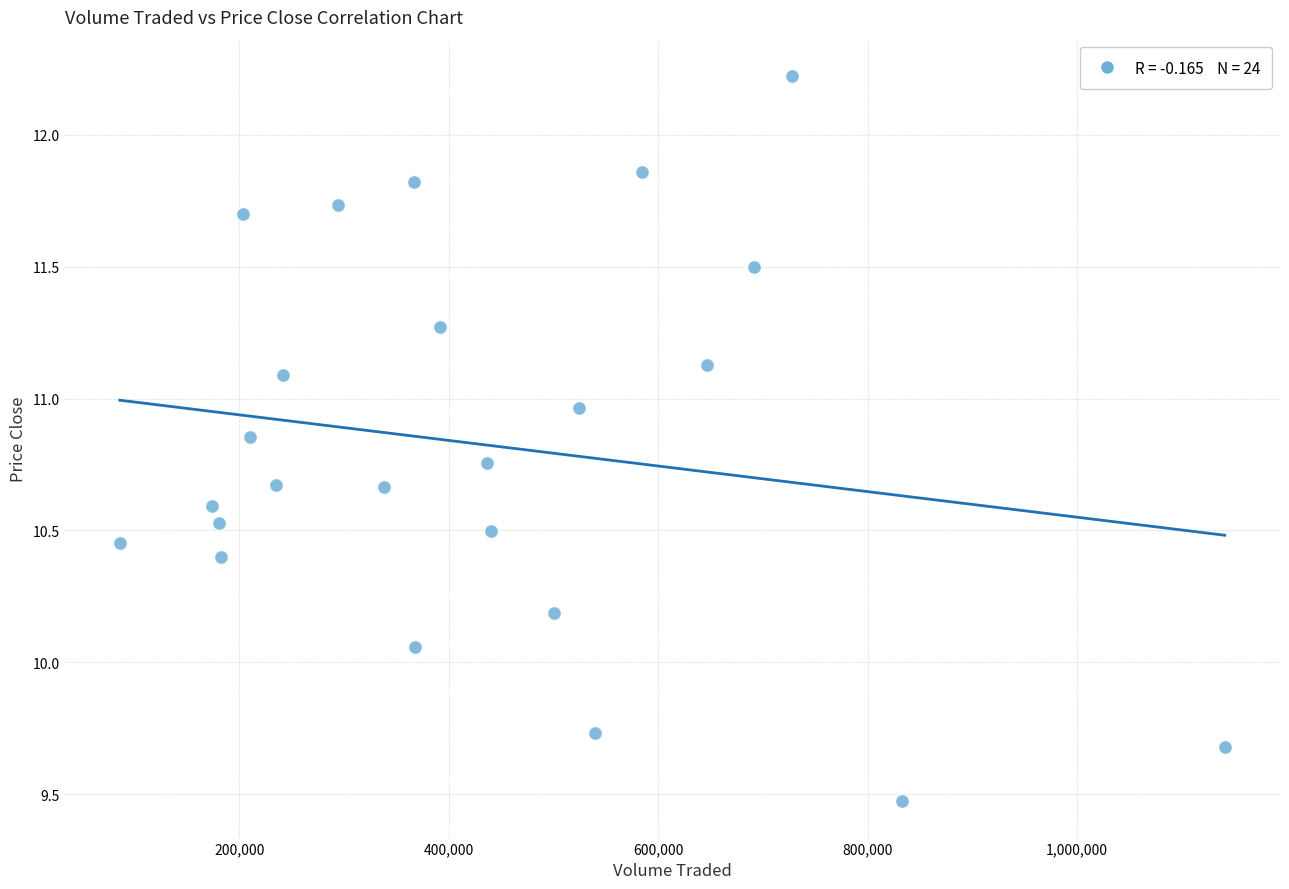

What is the range of Y values (max minus min)?

2.8